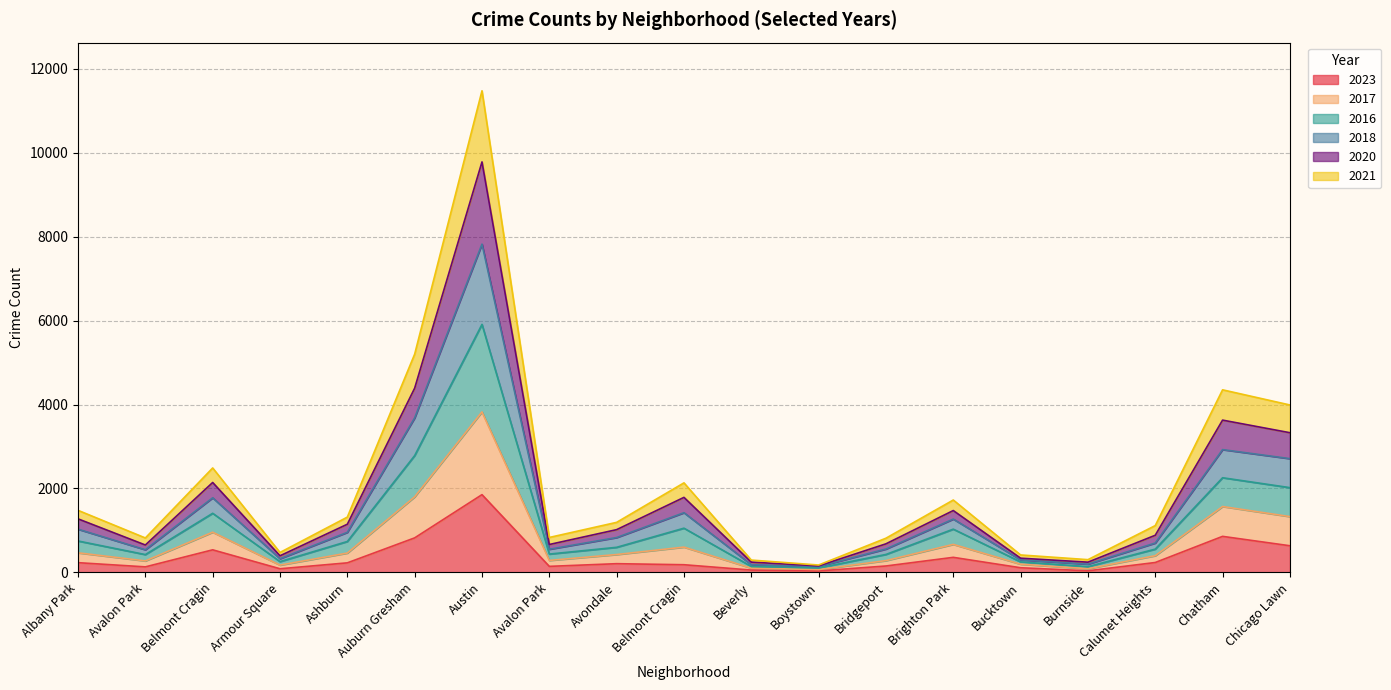

The value of 2017 at Bucktown is 410. True or false?

False